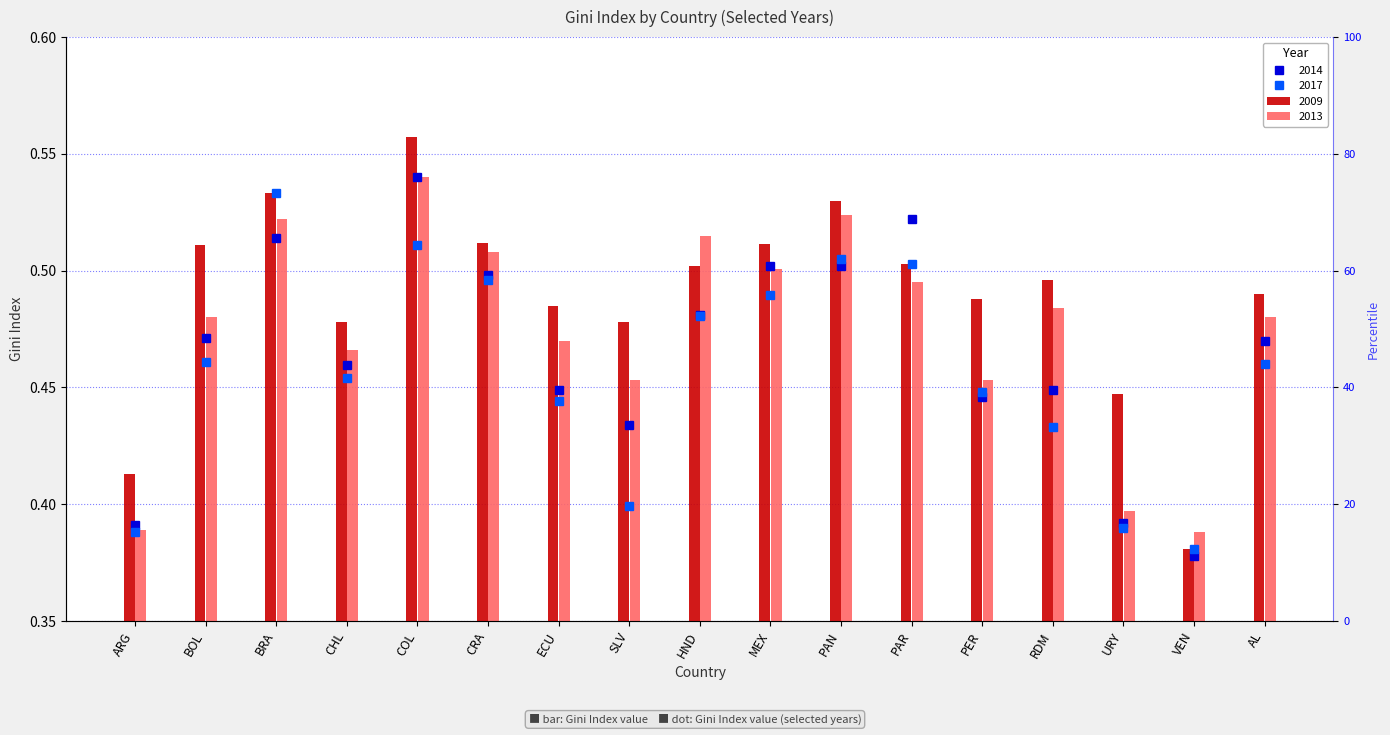

The value of 2014 at CHL is 0.7. True or false?

False